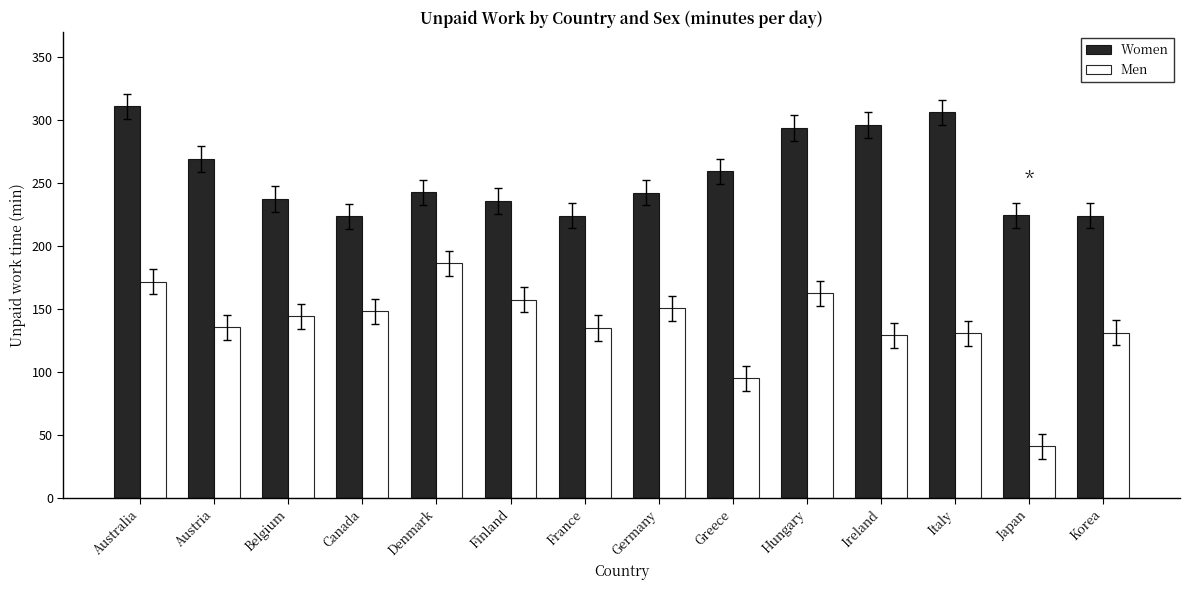

What is the maximum value shown in the chart?

311.0